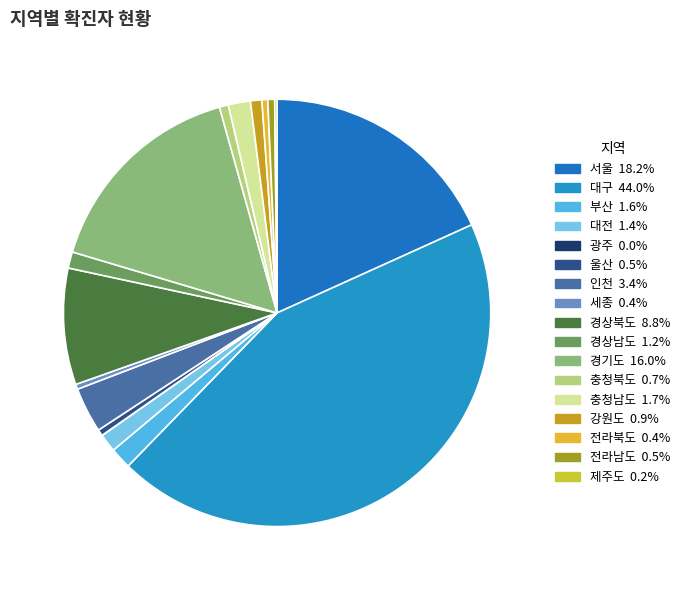

Rank the categories by value from lowest to highest.

광주, 제주도, 세종, 전라북도, 울산, 전라남도, 충청북도, 강원도, 경상남도, 대전, 부산, 충청남도, 인천, 경상북도, 경기도, 서울, 대구